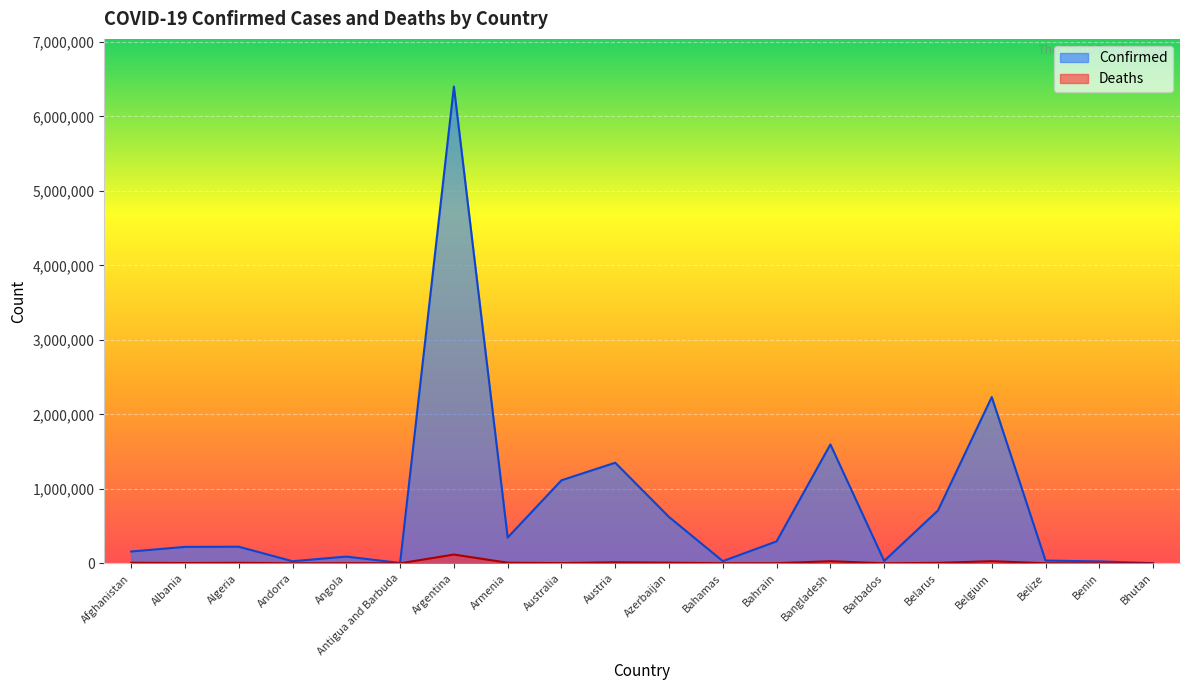

Where is Deaths nearest to the value 58773?

Belgium